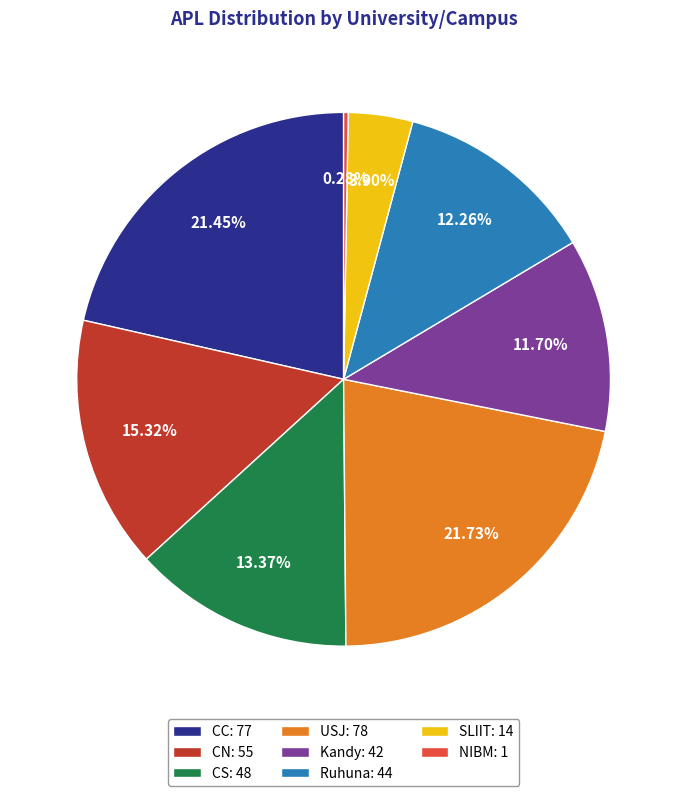

Combined, do CC: 77 and CN: 55 account for over 50%?

No